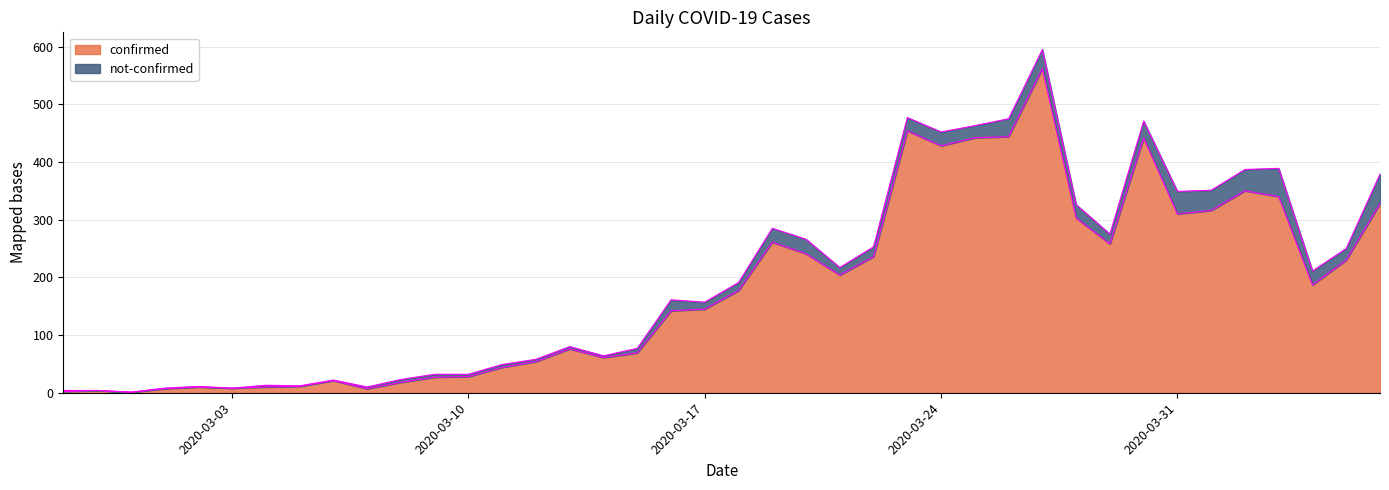

What is the change in value from 2020-03-06 to 2020-03-20?

+220